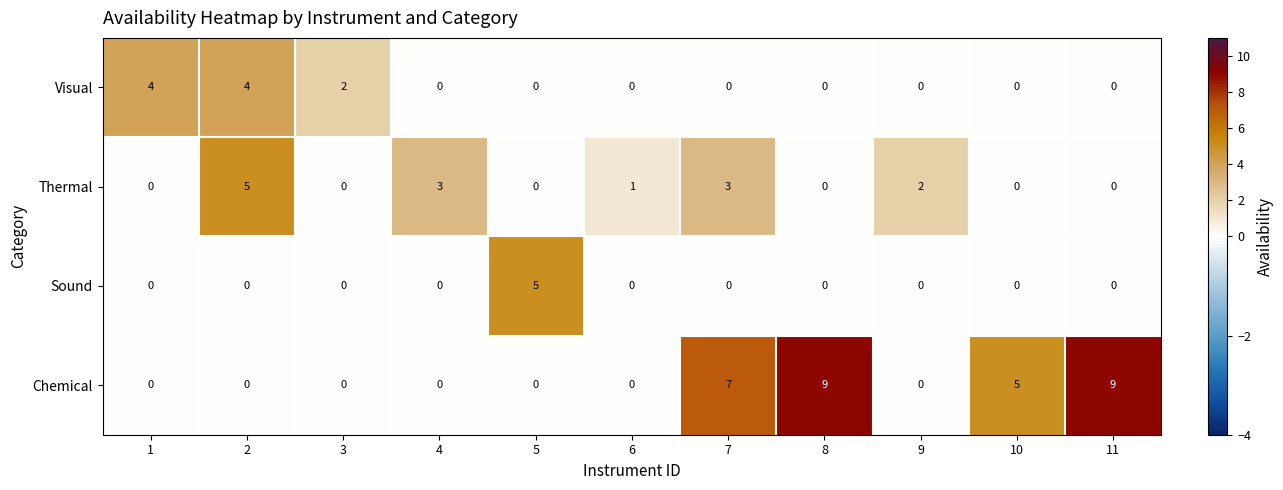

Is it true that Sound equals 0 at 8?

True